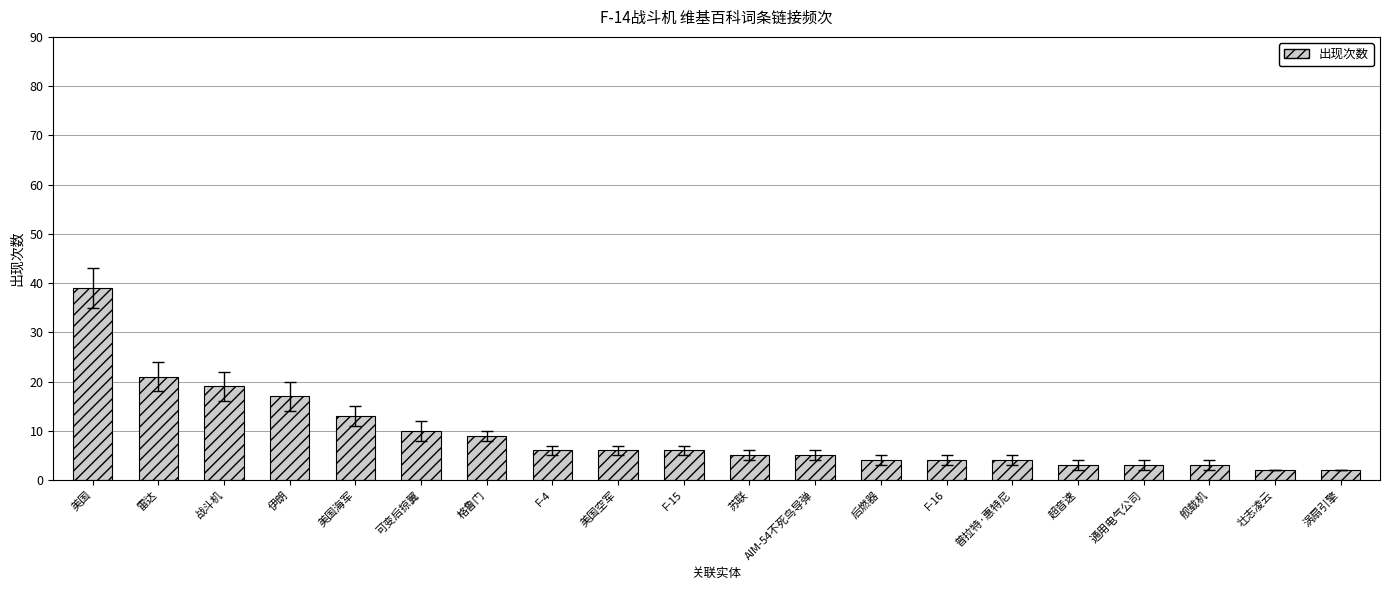

What is the difference between the second highest and second lowest values?

19